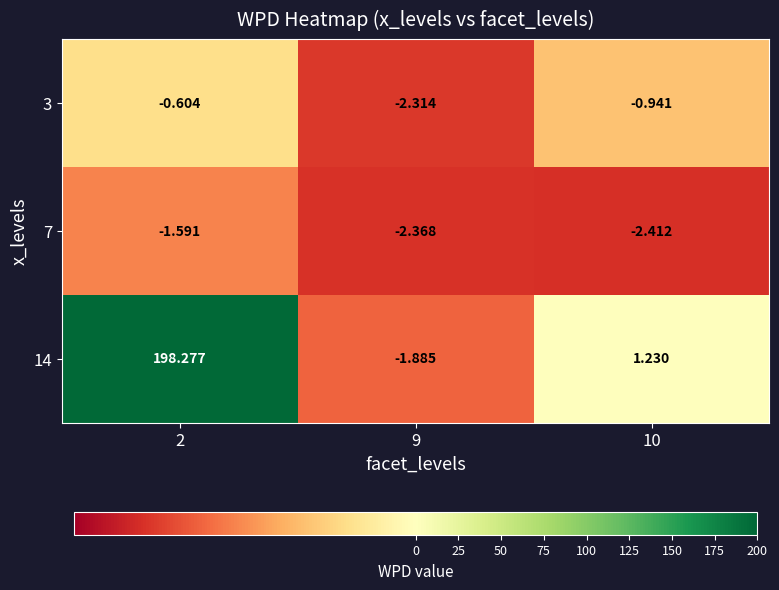

Is the value of 7 at 9 greater than the value of 3 at 2?

No